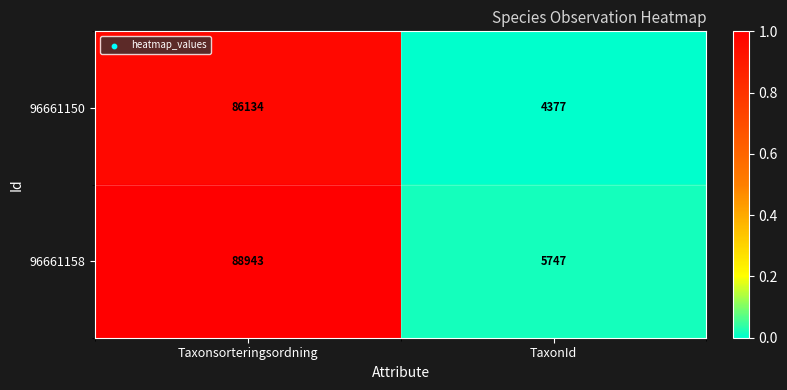

At which category is the sum across all series the highest?

Taxonsorteringsordning